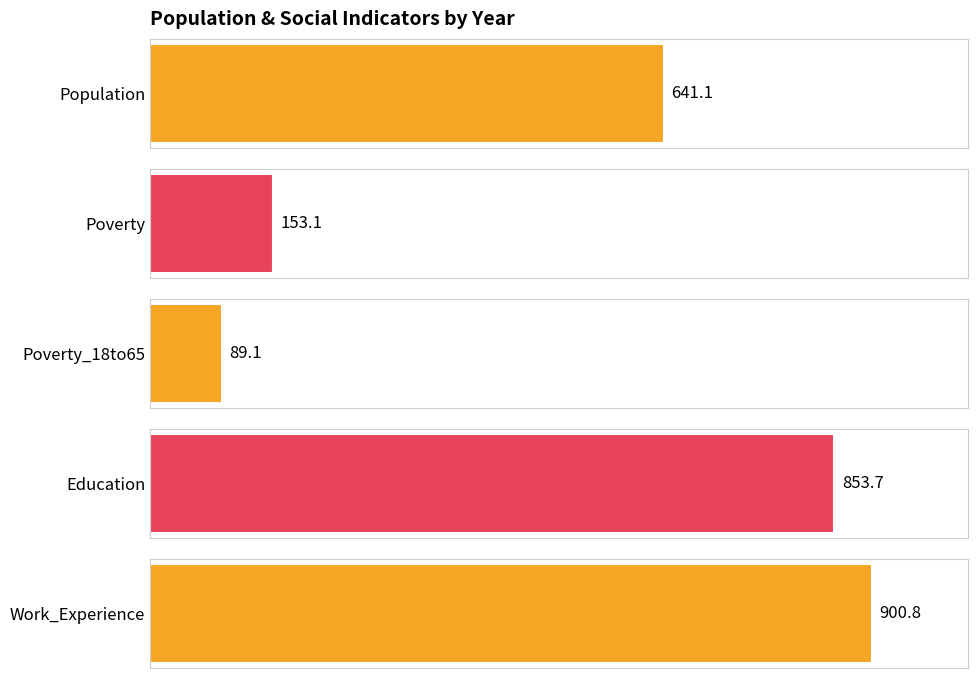

How many values in the Work_Experience series are below 920?

5